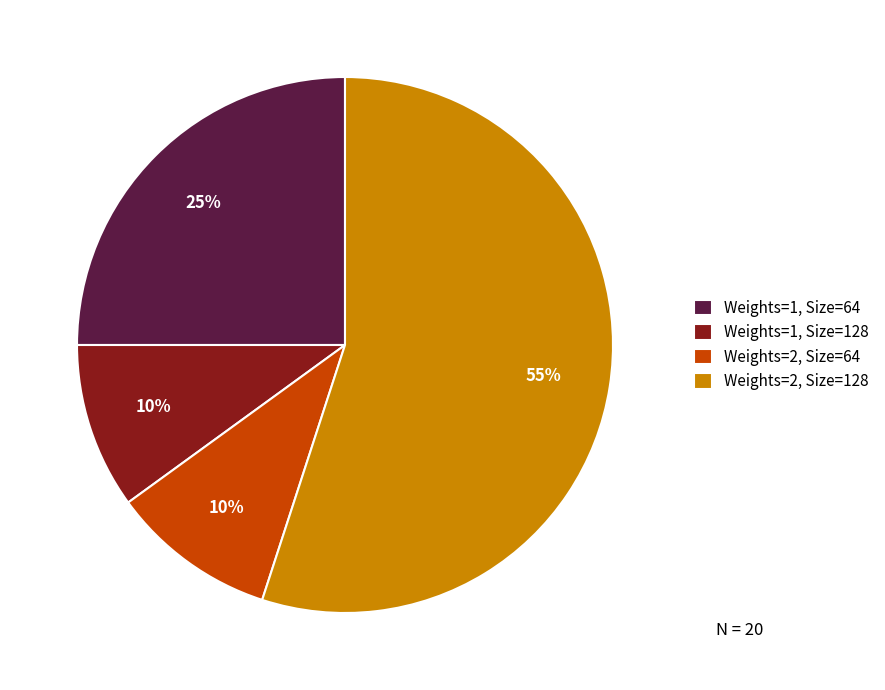

True or false: Weights=1, Size=64 accounts for 25% of the total.

True